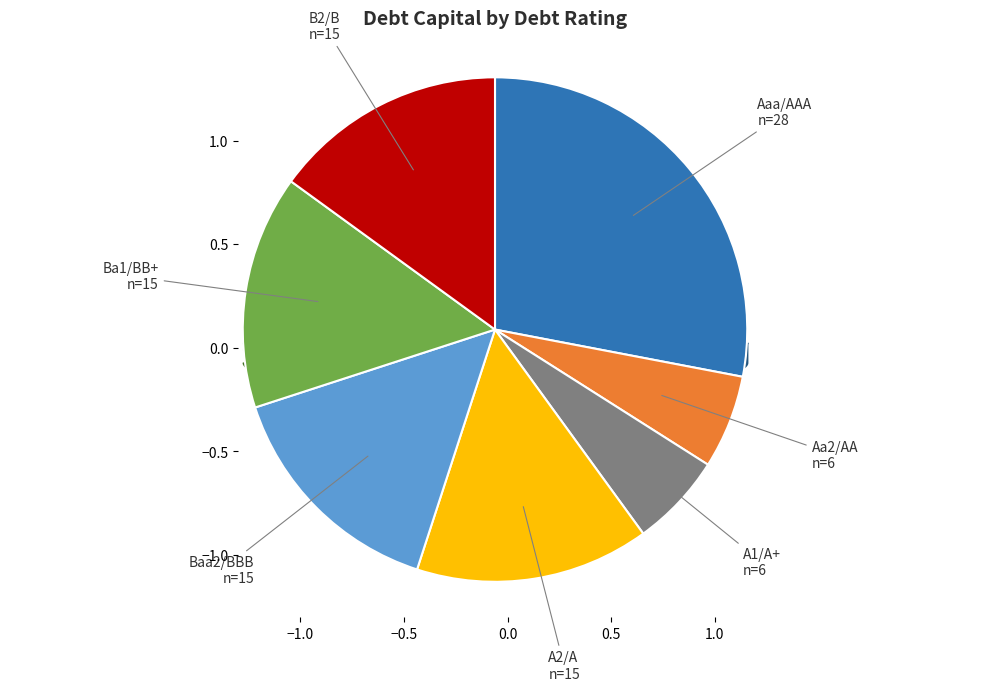

What is the smallest slice in the pie chart?

Aa2/AA